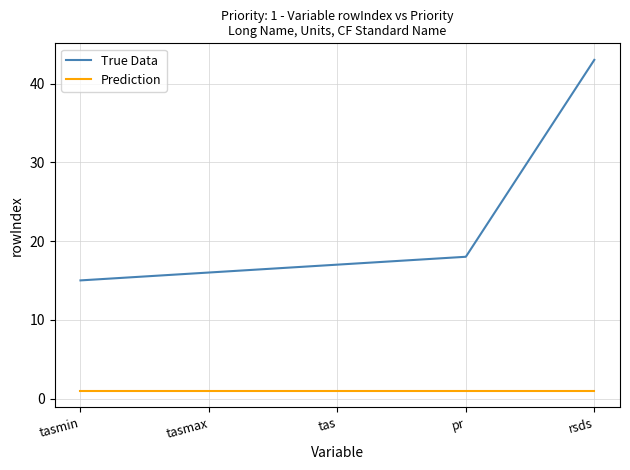

Read the True Data value at tas, to the nearest 10.

20